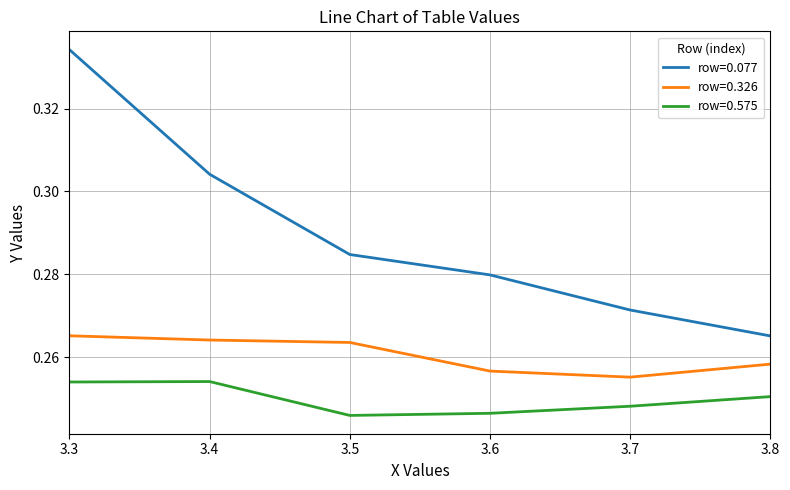

At how many categories does at least one series exceed 0?

6